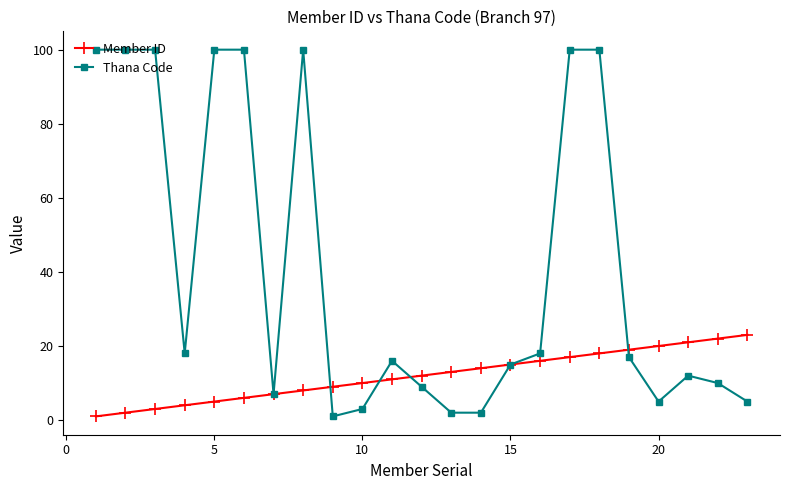

List the series in order of their peak value, highest first.

Thana Code, Member ID